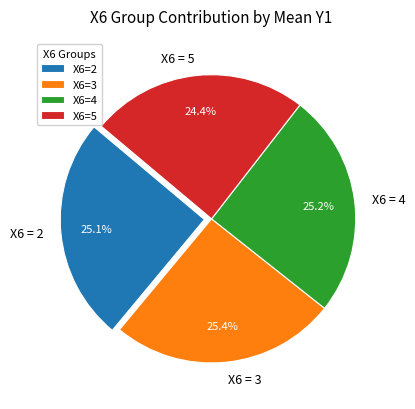

What is the ratio of the value at X6 = 4 to the value at X6 = 3?

1.0